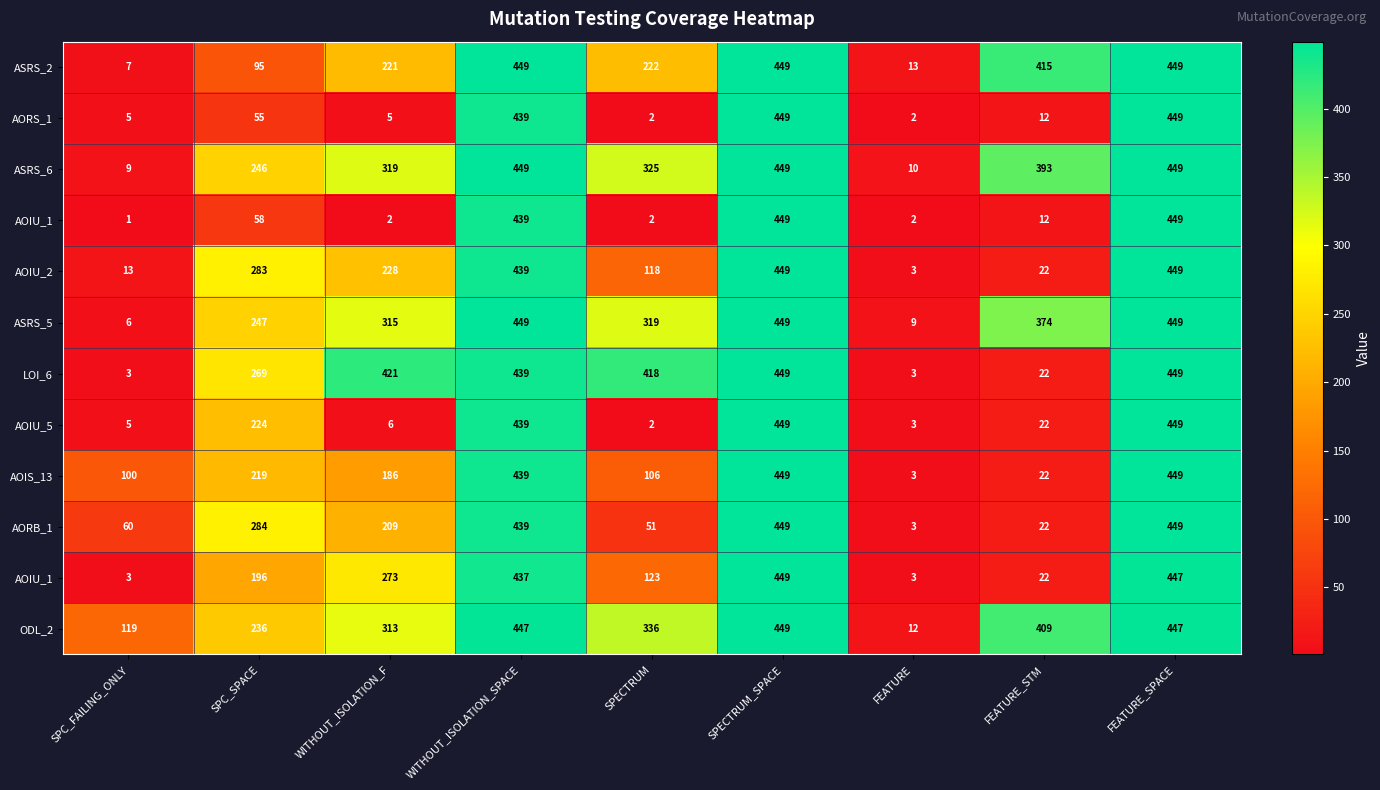

Between SPC_FAILING_ONLY and FEATURE, which is larger?

FEATURE